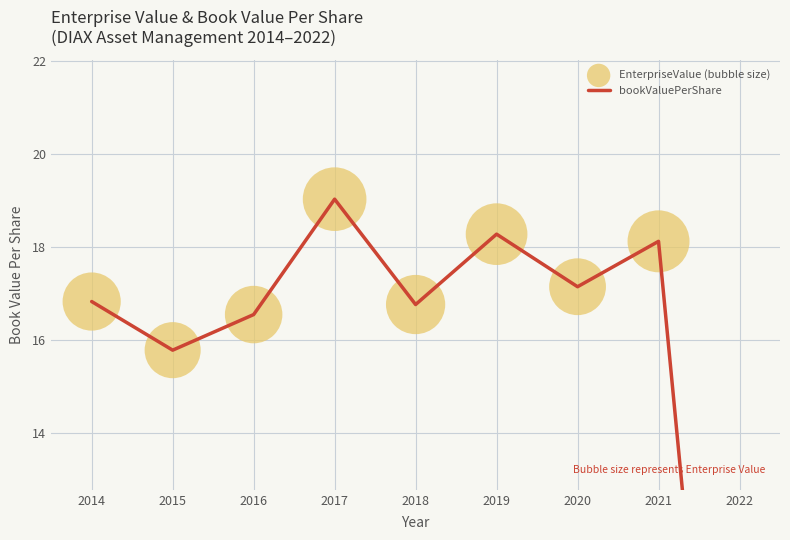

What is the total value across all series at 2019?

36.6